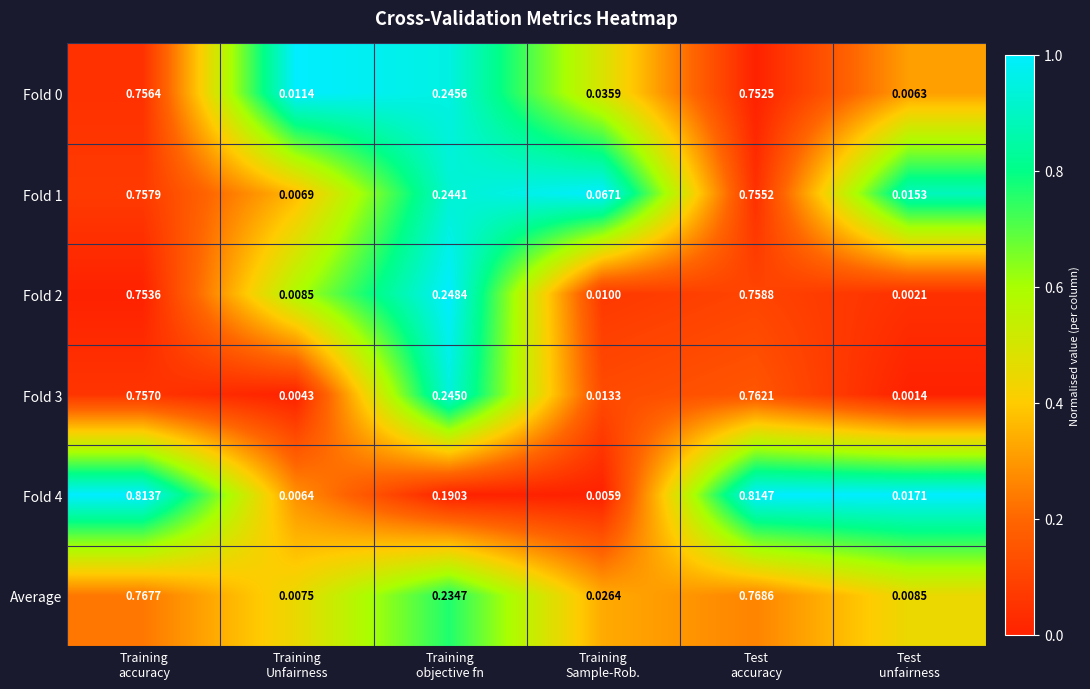

What is the total value across all series at Training
accuracy?

4.6